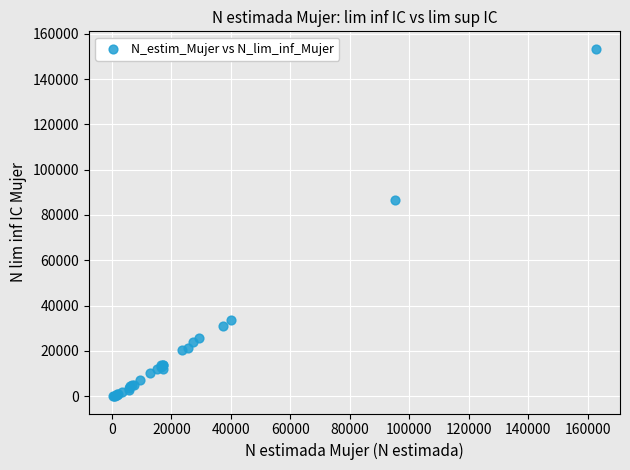

What Y value in the scatter plot is closest to 76713?

86593